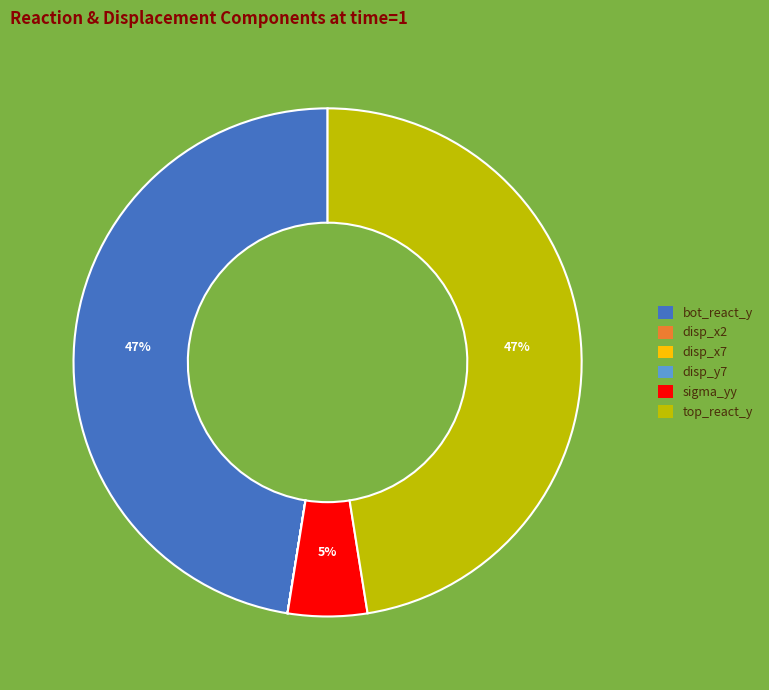

Is there a majority slice in this chart?

No